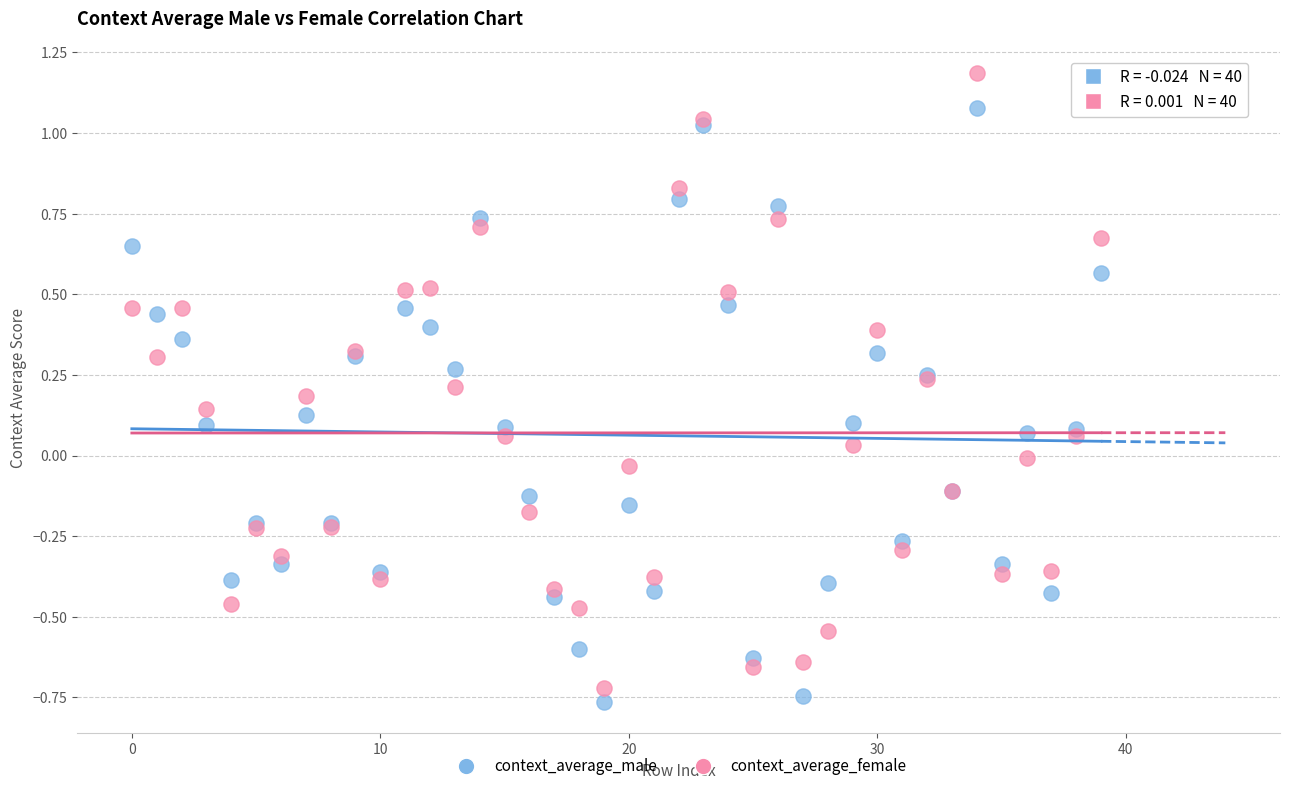

Which series has the largest Y range (max minus min)?

context_average_female